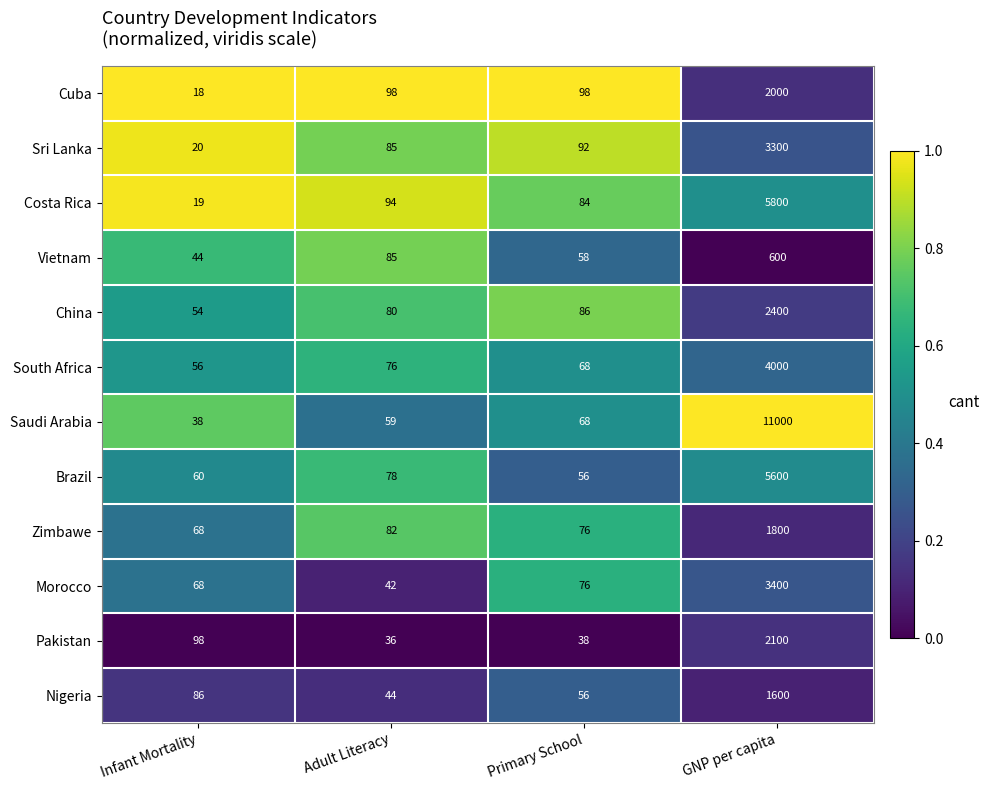

Which series has the widest spread of values?

Saudi Arabia